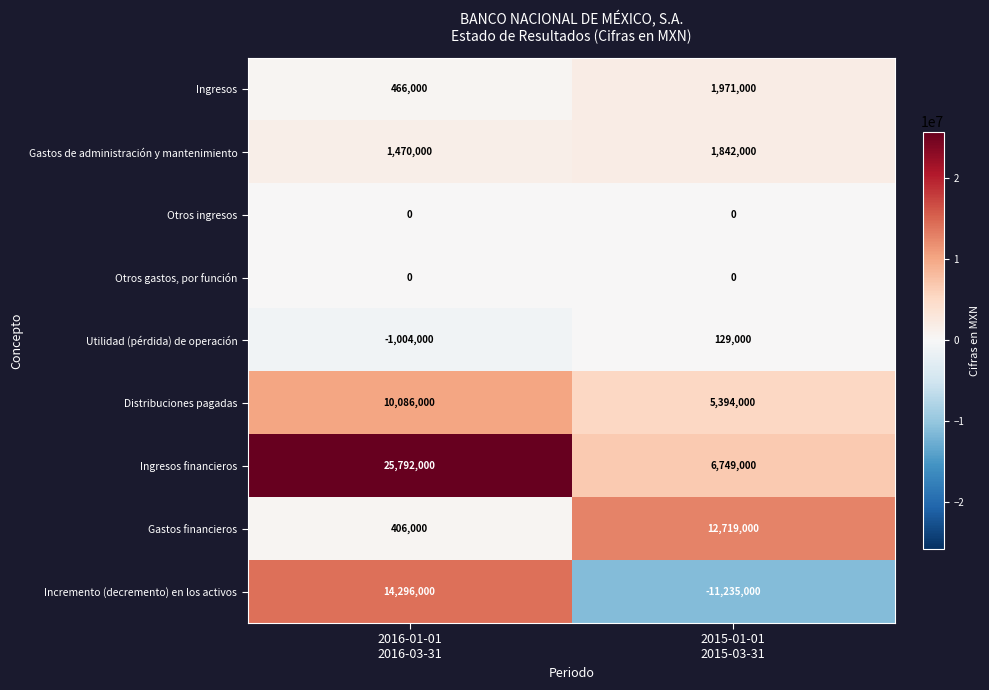

How many distinct data groups are displayed?

9